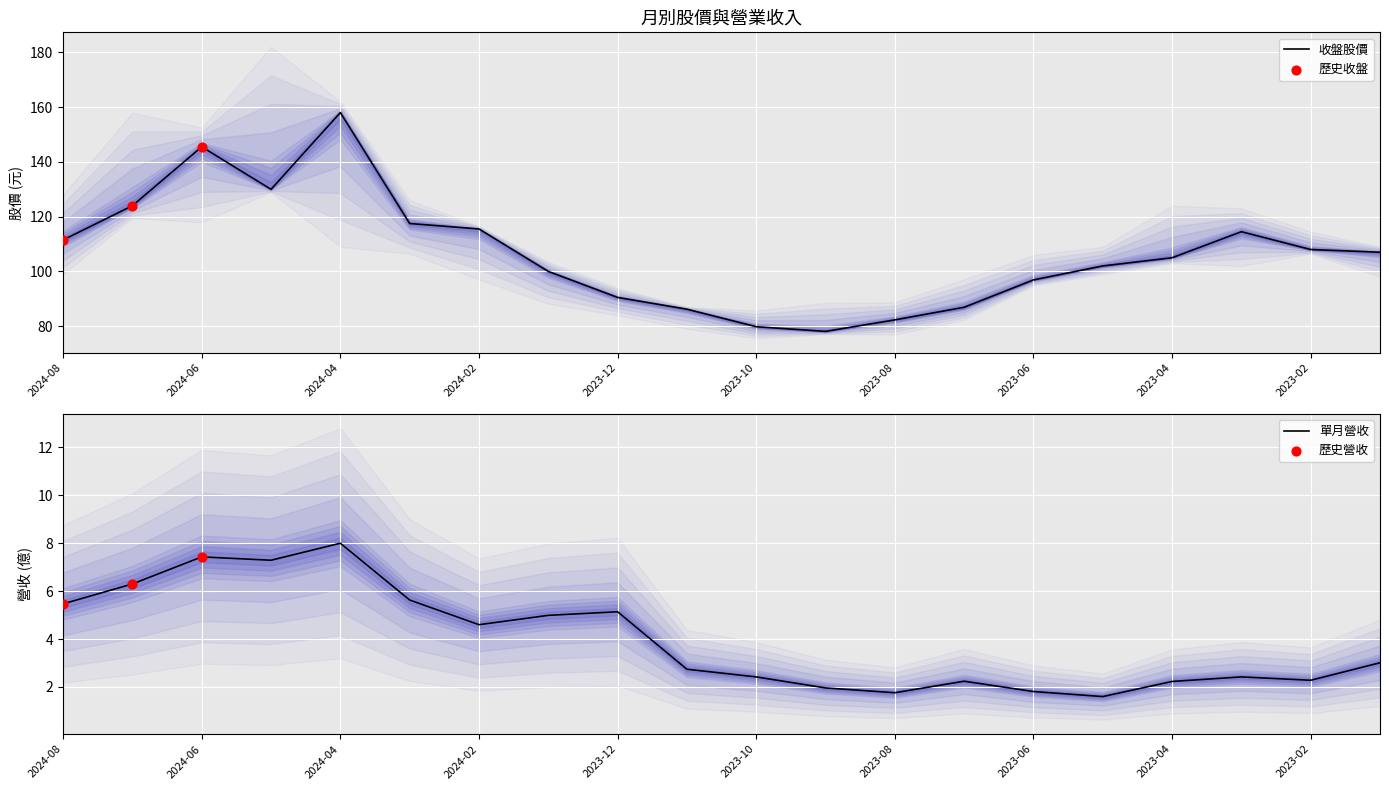

What is the total value across all series at 2024-02?

120.1